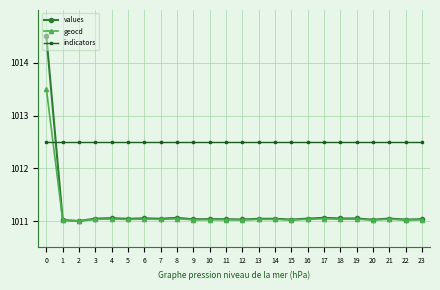

What is the highest value of the geocd series?

1013.5